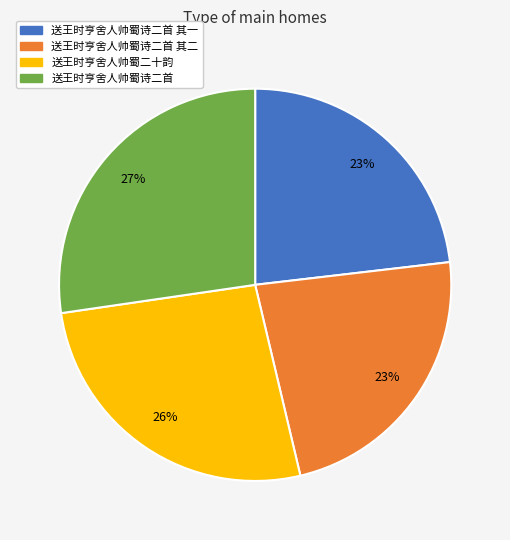

Approximately how many times larger is the value at 送王时亨舍人帅蜀二十韵 compared to 送王时亨舍人帅蜀诗二首 其一?

1.1